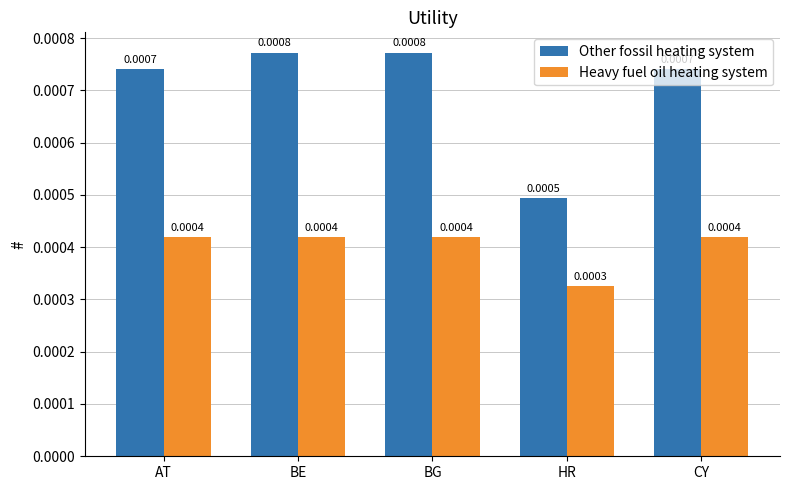

At which label is Other fossil heating system closest to 0?

HR